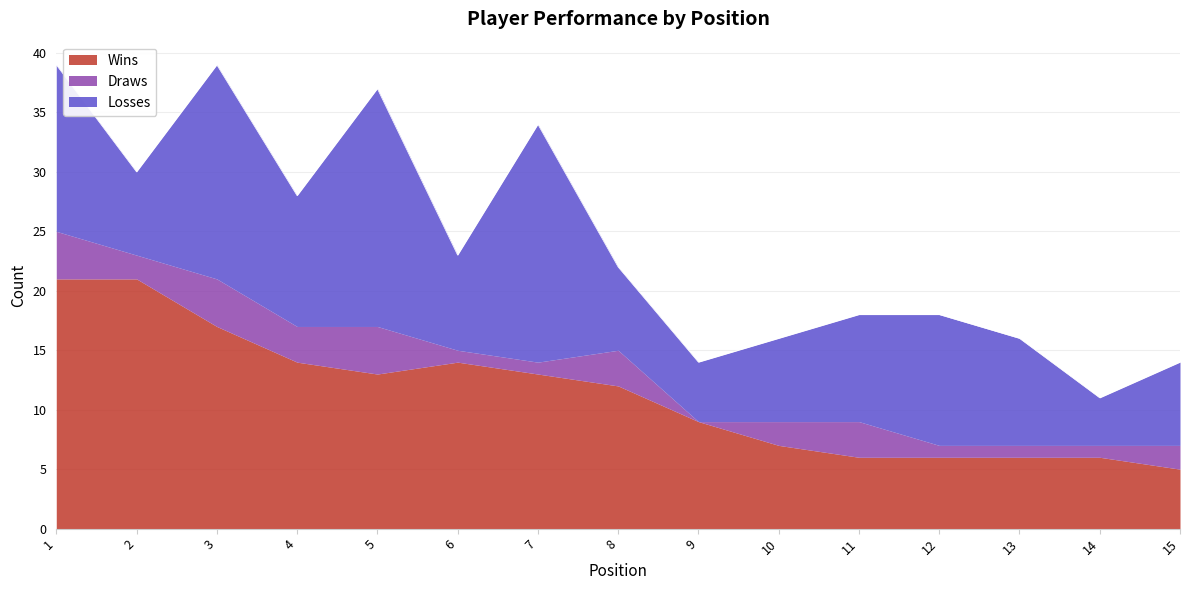

At which label does Losses reach its peak?

5